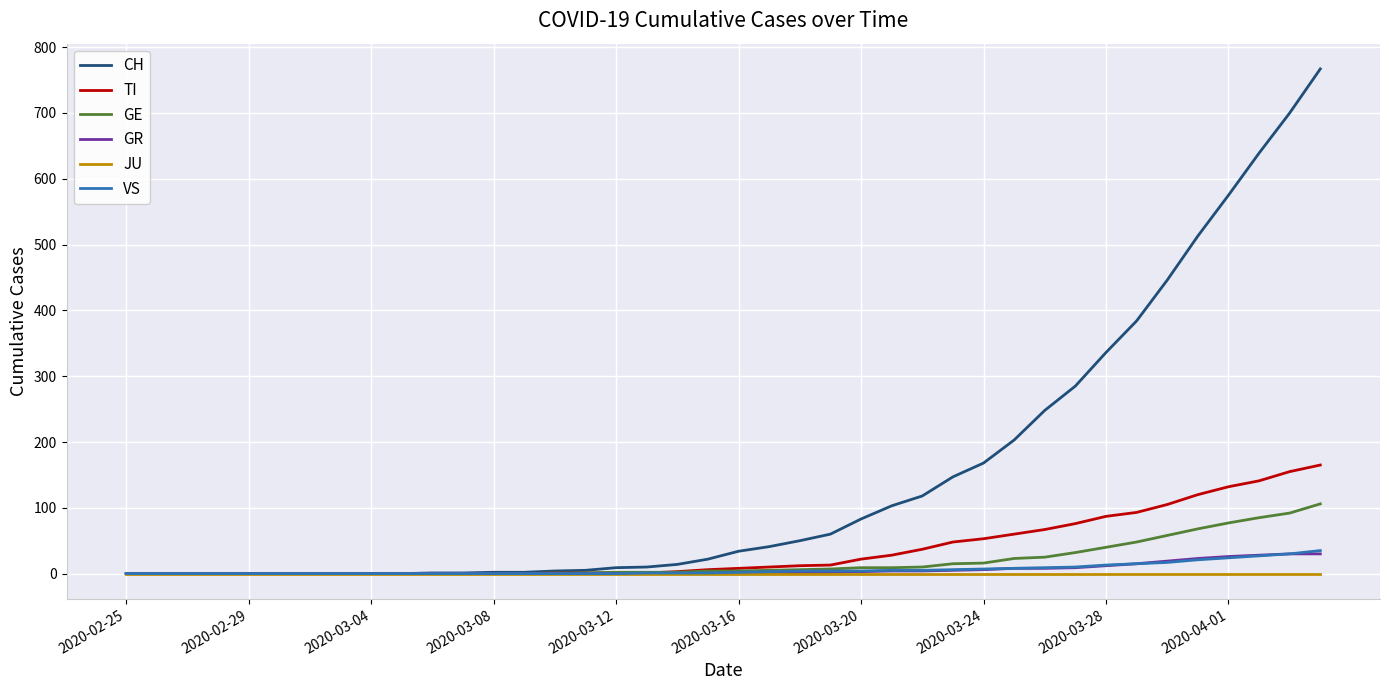

What is the maximum value for CH?

767